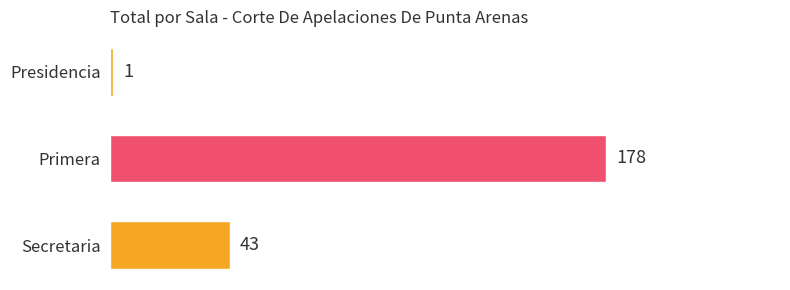

Count the values in the range 1 to 178.

3